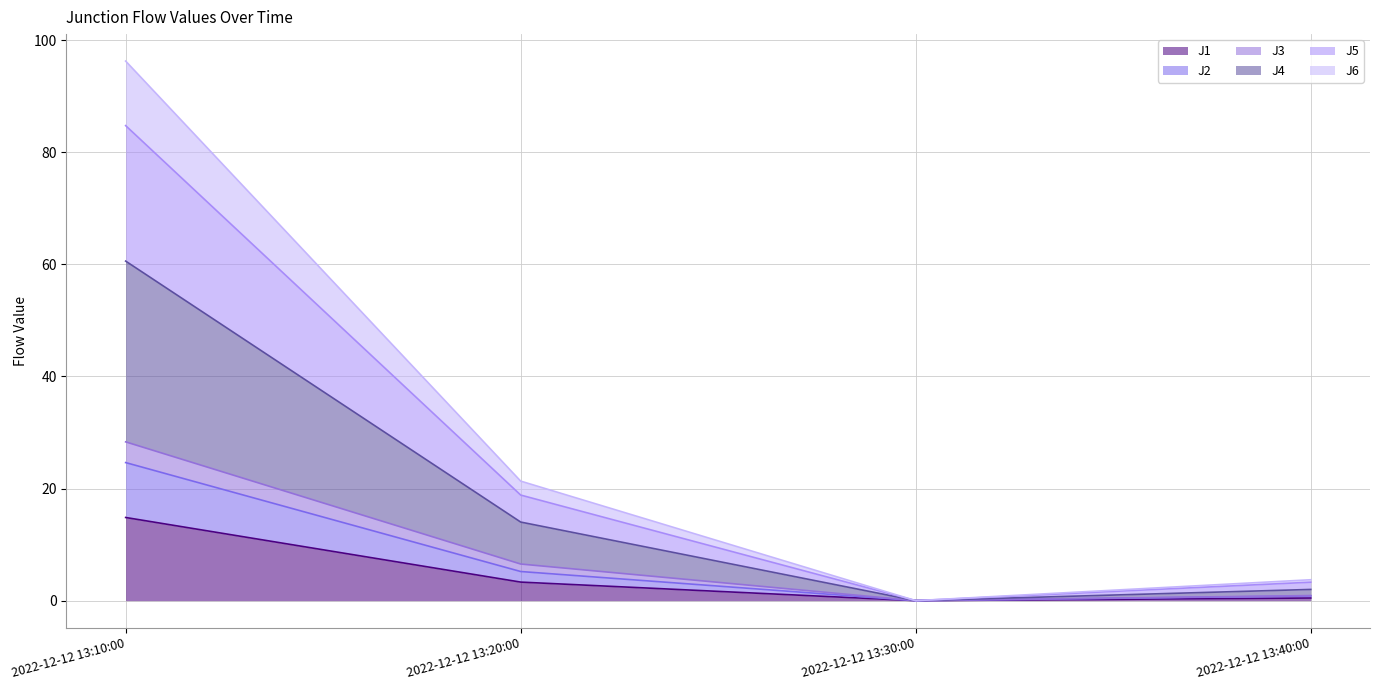

At which category is the sum across all series the highest?

2022-12-12 13:10:00